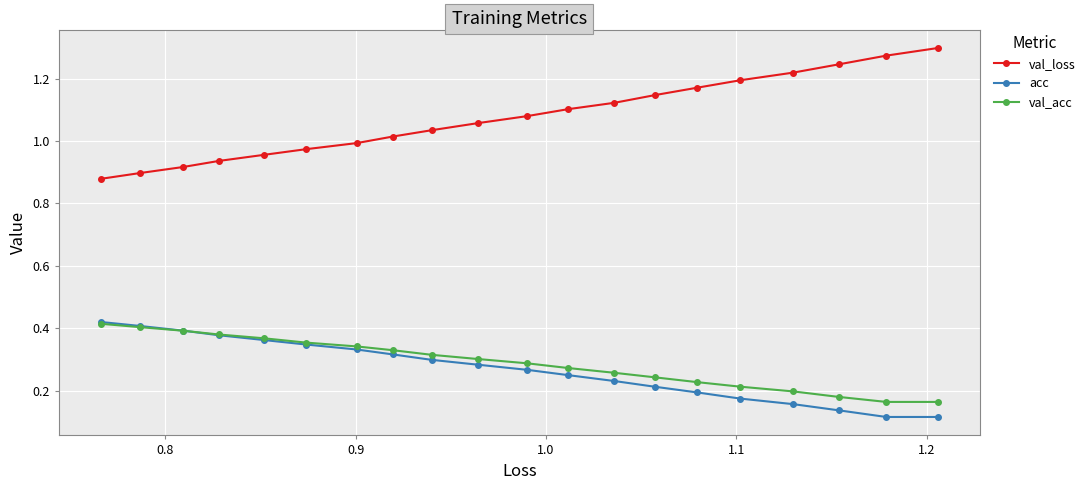

Which series has the largest total across all categories?

val_loss